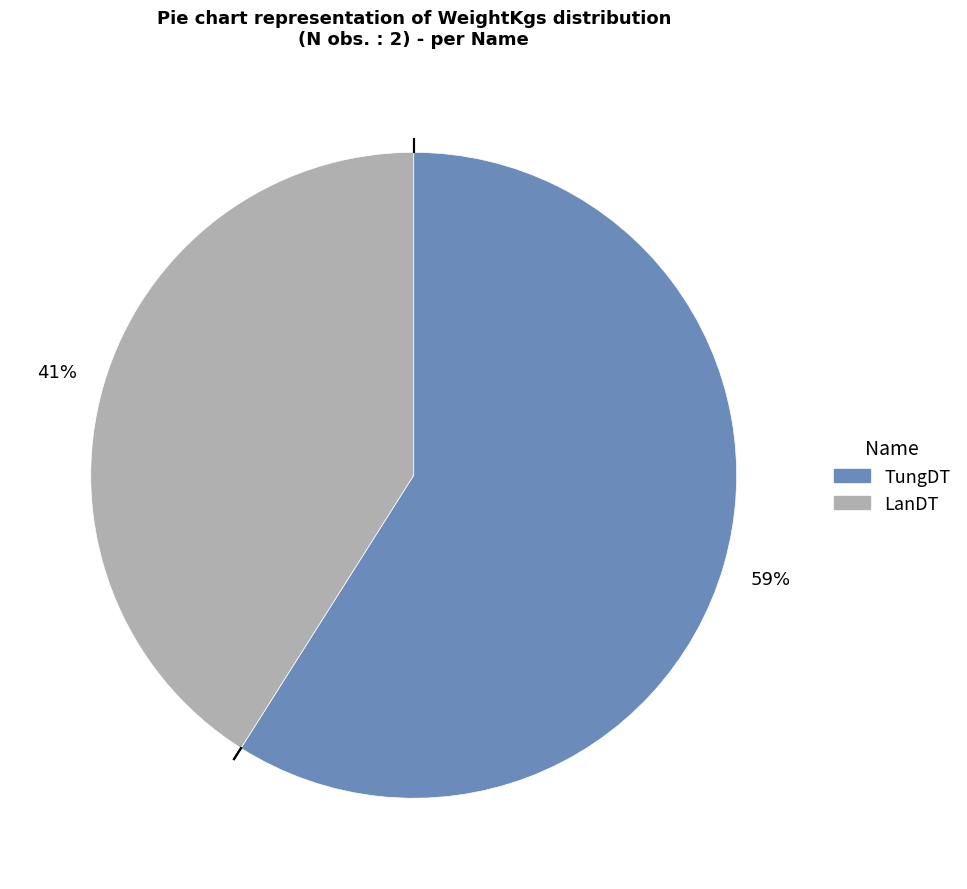

Which has a higher value, TungDT or LanDT?

TungDT